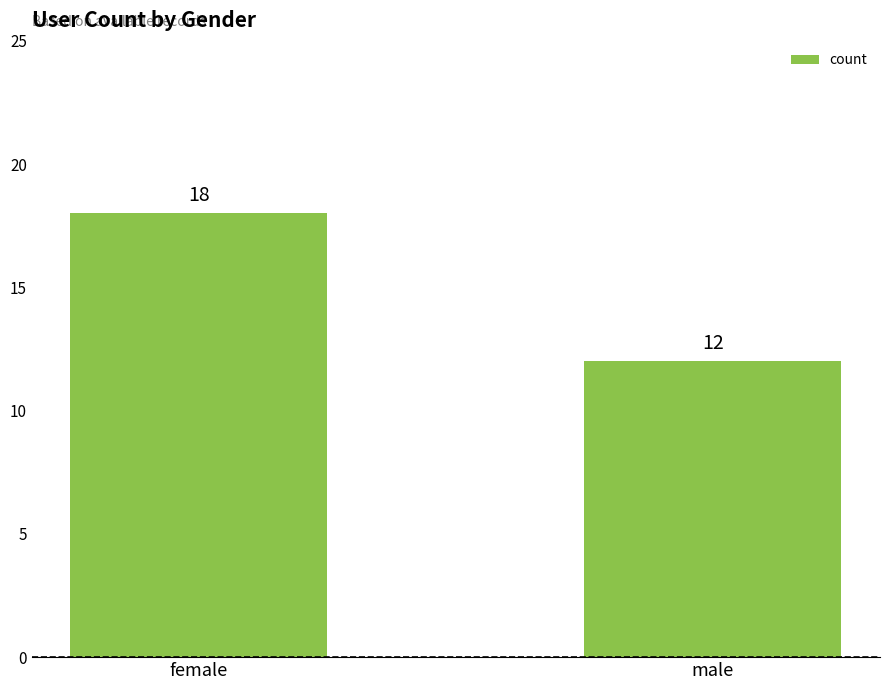

List the labels in order of value, largest first.

female, male